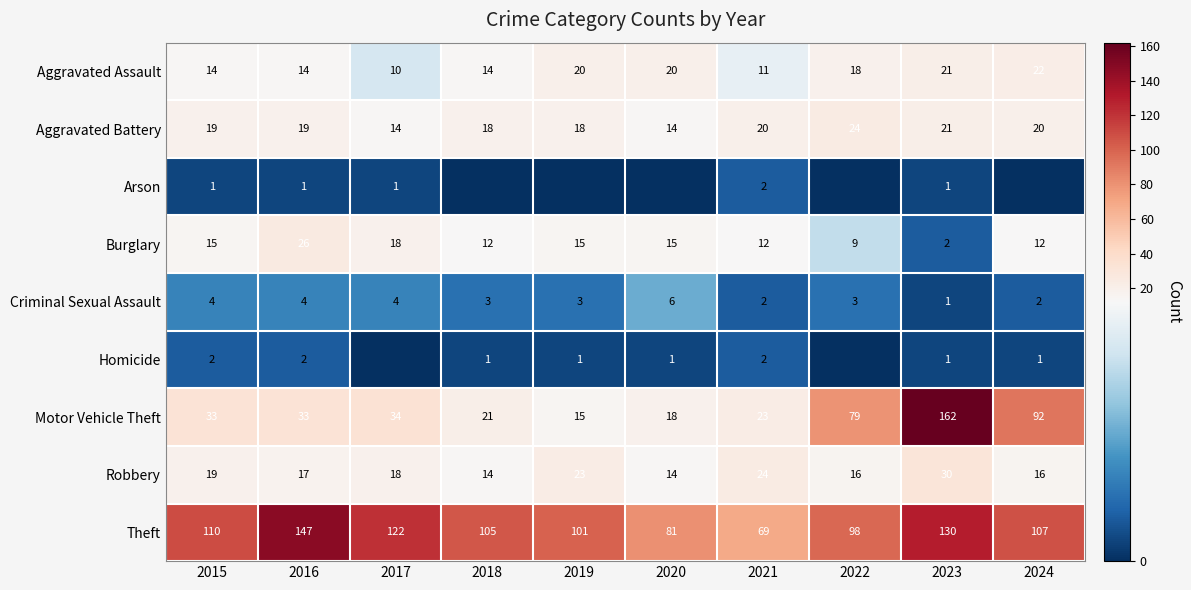

Is it true that Arson equals 2 at 2021?

True